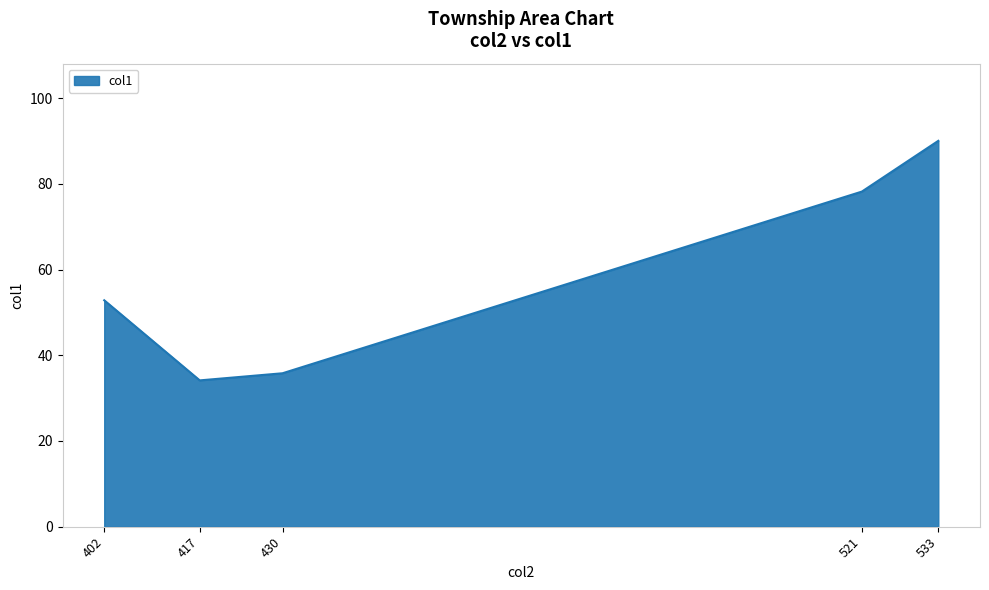

The chart shows a value of 69.9 at 402. True or false?

False